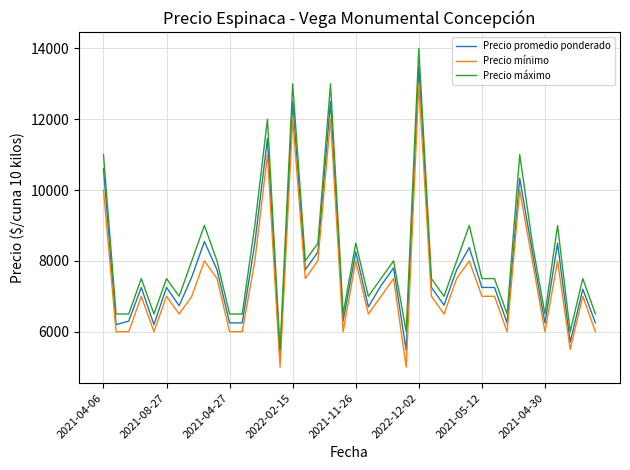

At how many categories does at least one series exceed 5019?

40